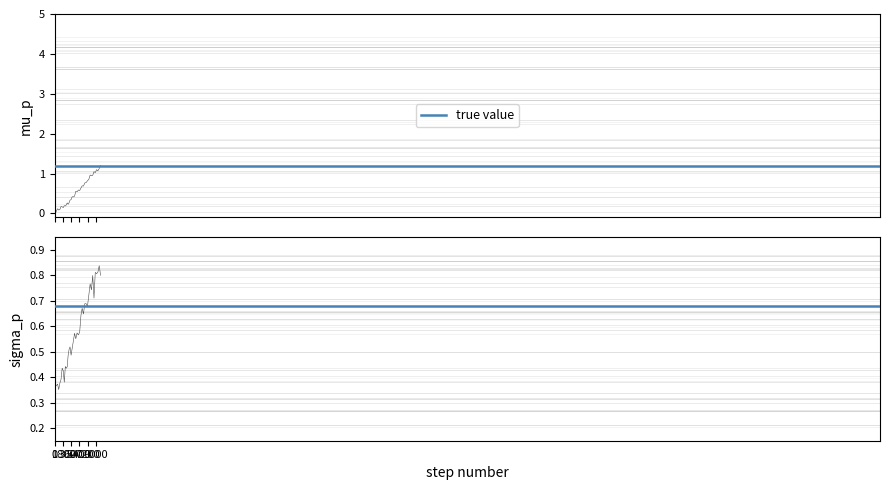

Reading left to right, what are all the values shown in this chart?

x: 0.0	0.0	0.1	0.1	0.1	0.1	0.2	0.2	0.1	0.2	0.2	0.2	0.3	0.2	0.3	0.3	0.3	0.4	0.4	0.4	0.6	0.5	0.6	0.6	0.6	0.7	0.7	0.8	0.8	0.8	0.9	1.0	0.9	1.0	1.0	1.0	1.1	1.1	1.1	1.2
y: 0.4	0.4	0.4	0.4	0.4	0.4	0.4	0.4	0.4	0.4	0.4	0.4	0.4	0.5	0.5	0.5	0.5	0.5	0.5	0.6	0.6	0.6	0.6	0.6	0.6	0.7	0.6	0.7	0.7	0.7	0.7	0.8	0.7	0.8	0.7	0.8	0.8	0.8	0.8	0.8